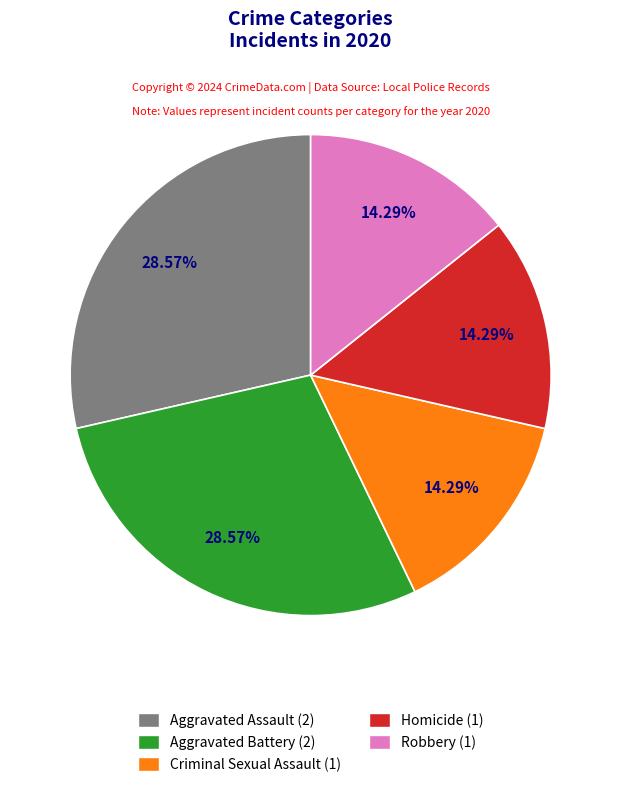

What is the ratio of the value at Aggravated Battery to the value at Aggravated Assault?

1.0